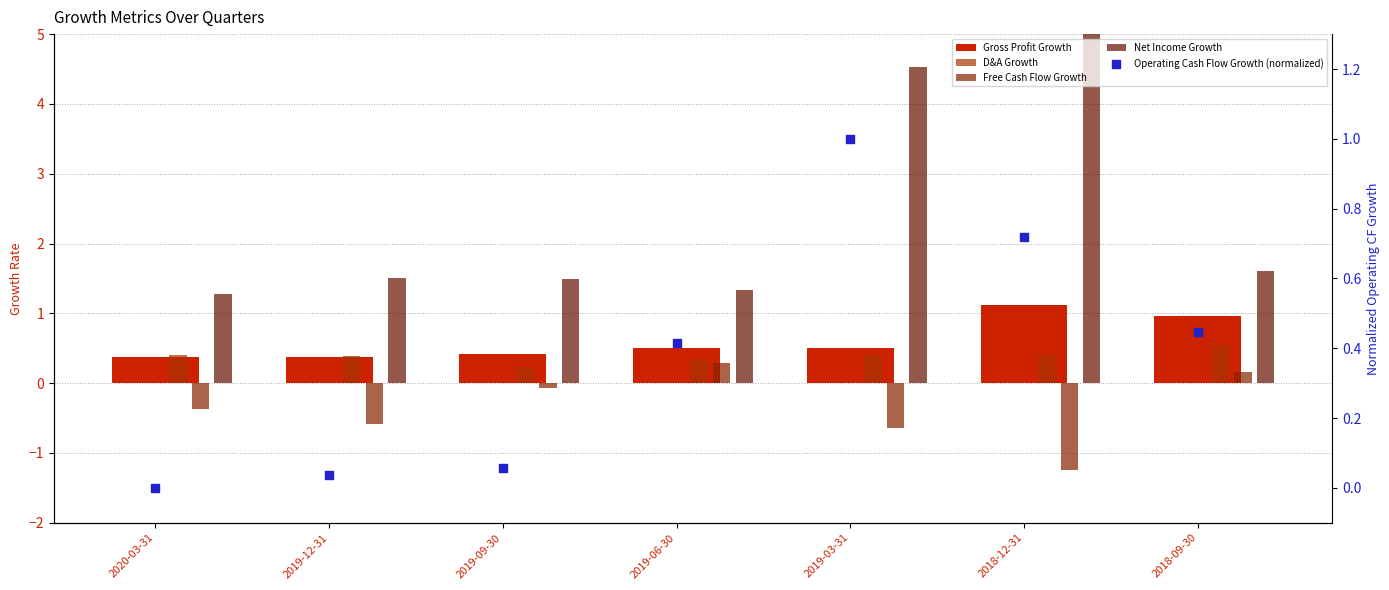

Which series contains the highest Y value?

Net Income Growth